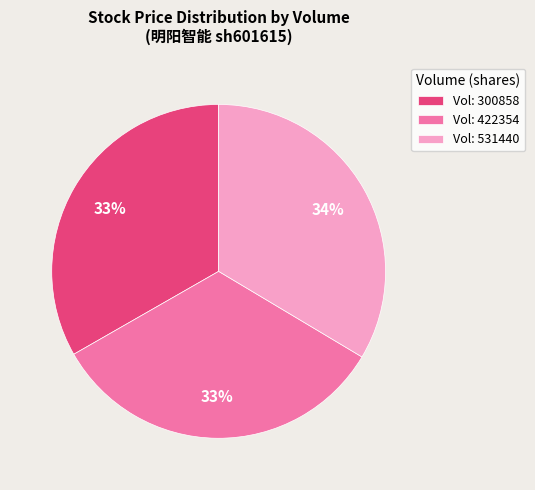

What percentage is the Vol: 531440 slice, to the nearest percent?

34%